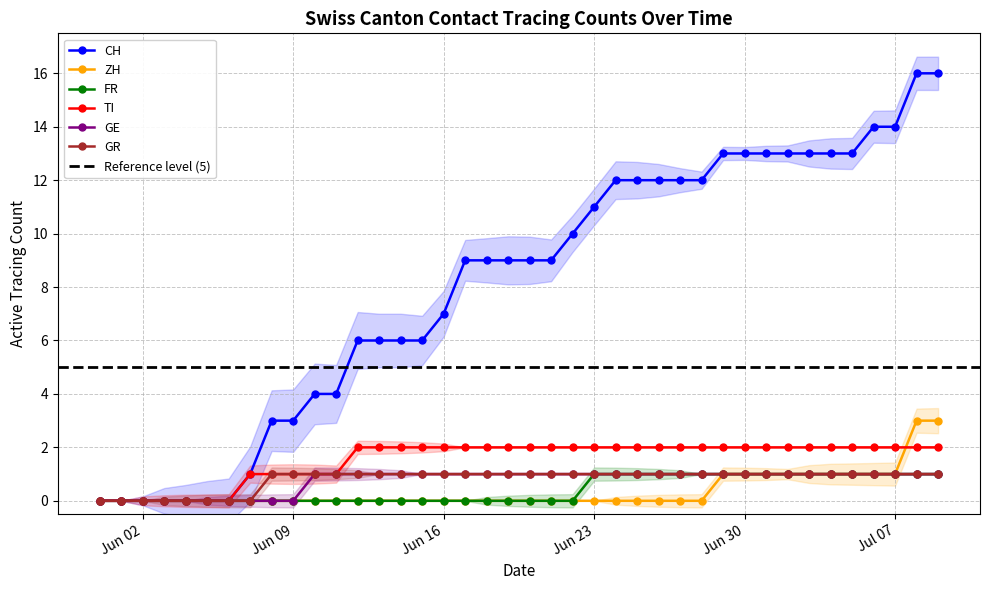

How many TI values are between 1 and 2?

33